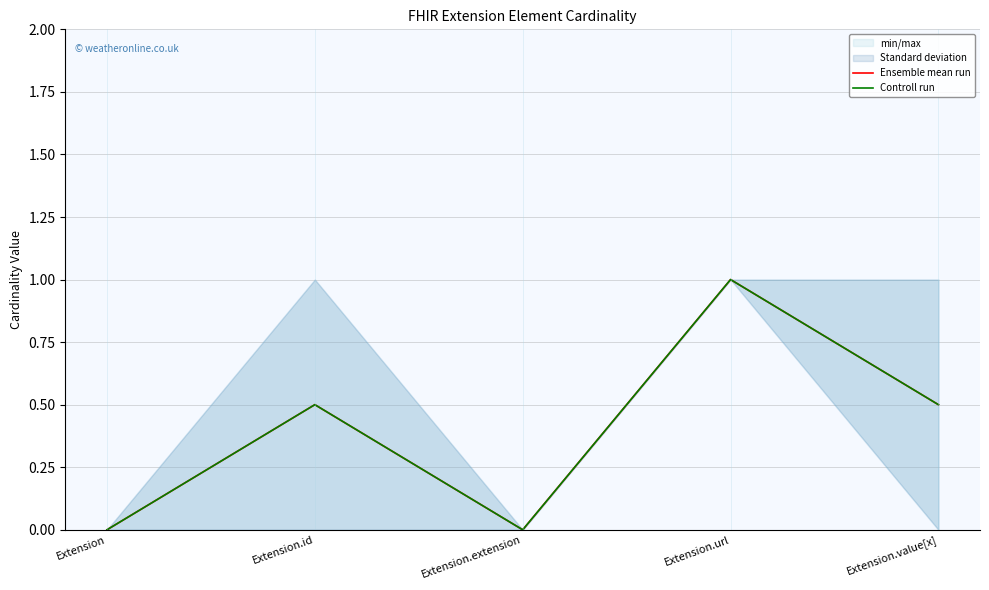

What is the label of the 5th point from the left?

Extension.value[x]